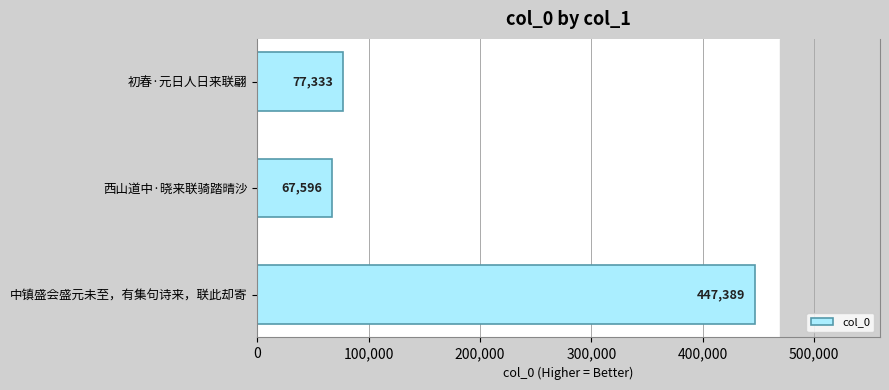

The value at 西山道中·晓来联骑踏晴沙 is 113598. True or false?

False